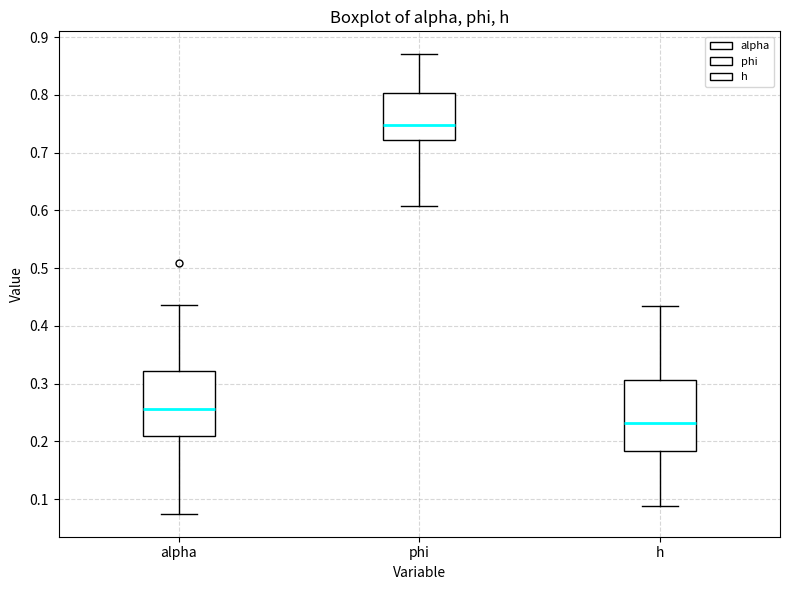

Which box has the highest median line?

phi